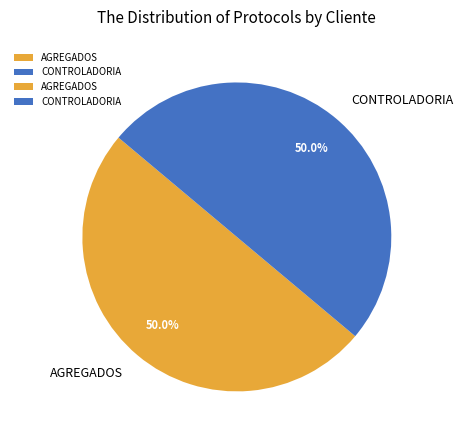

Combined, do AGREGADOS and CONTROLADORIA account for over 50%?

Yes